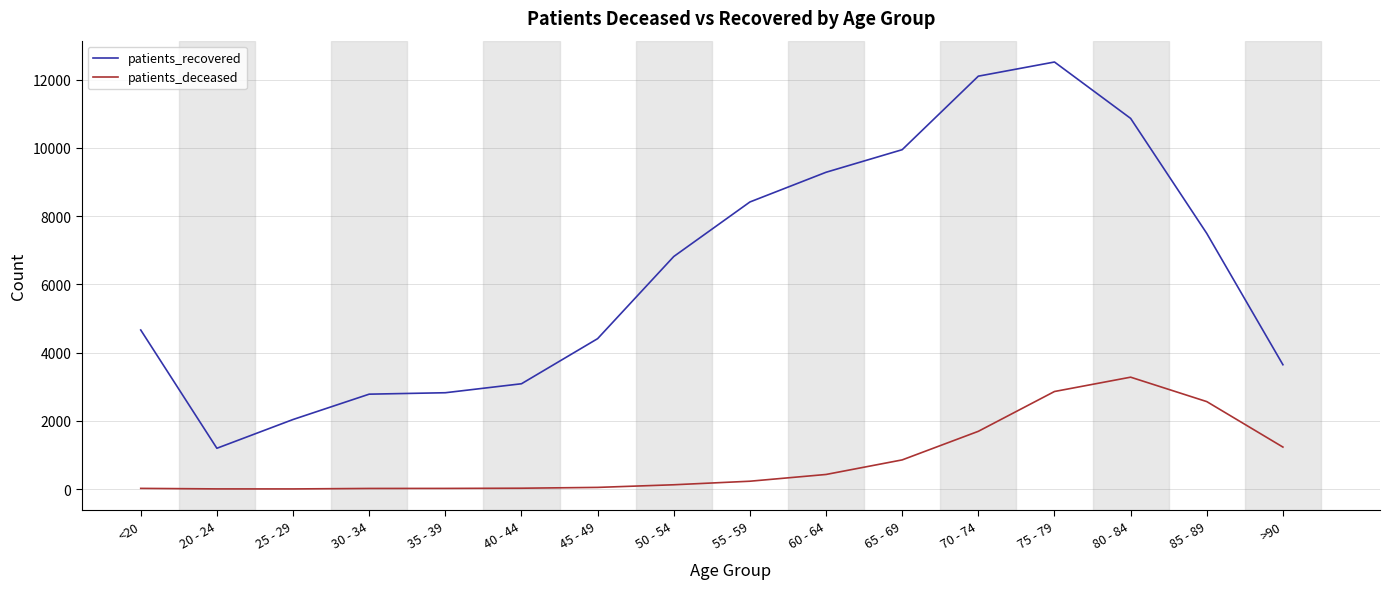

List the series in order of their peak value, lowest first.

patients_deceased, patients_recovered